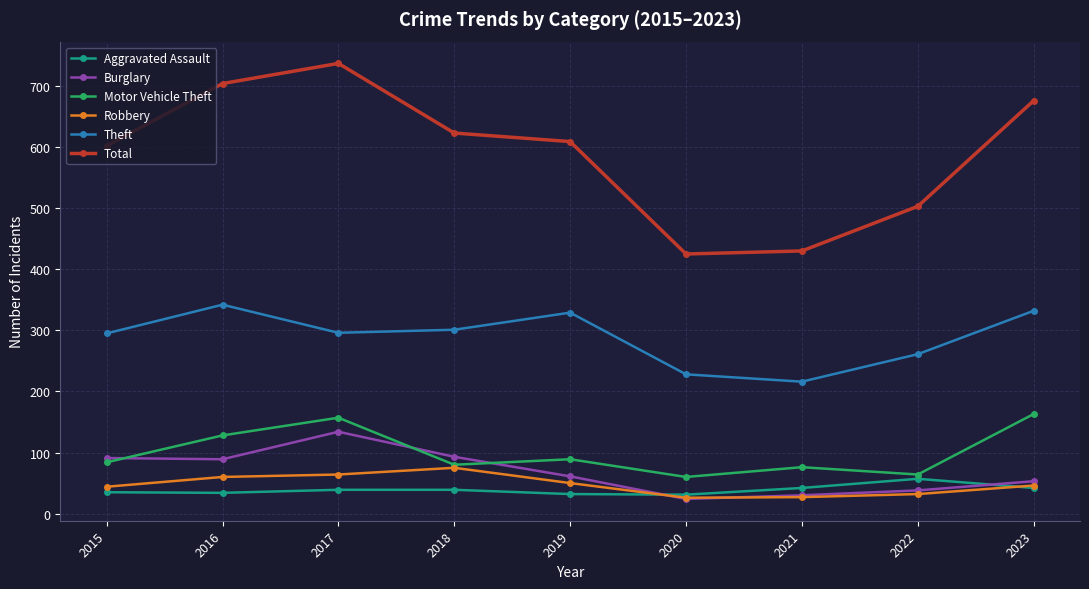

Between 2015 and 2021, which series saw the biggest shift?

Total